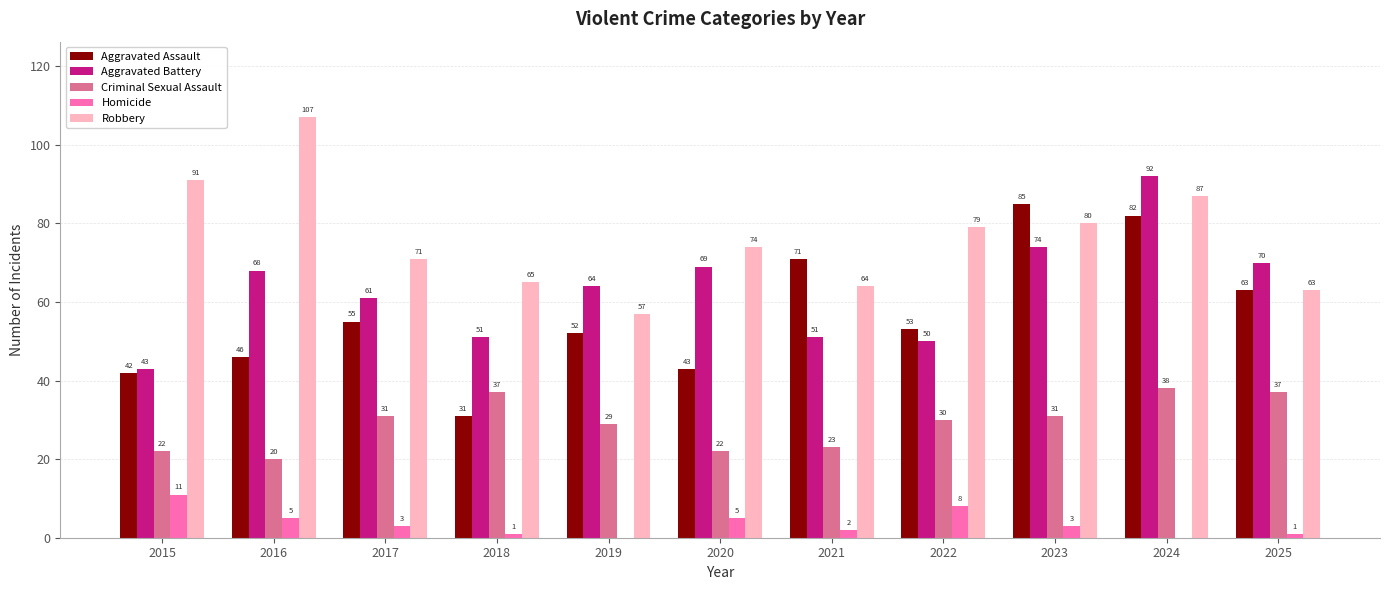

Which category has the highest value across all series?

2016